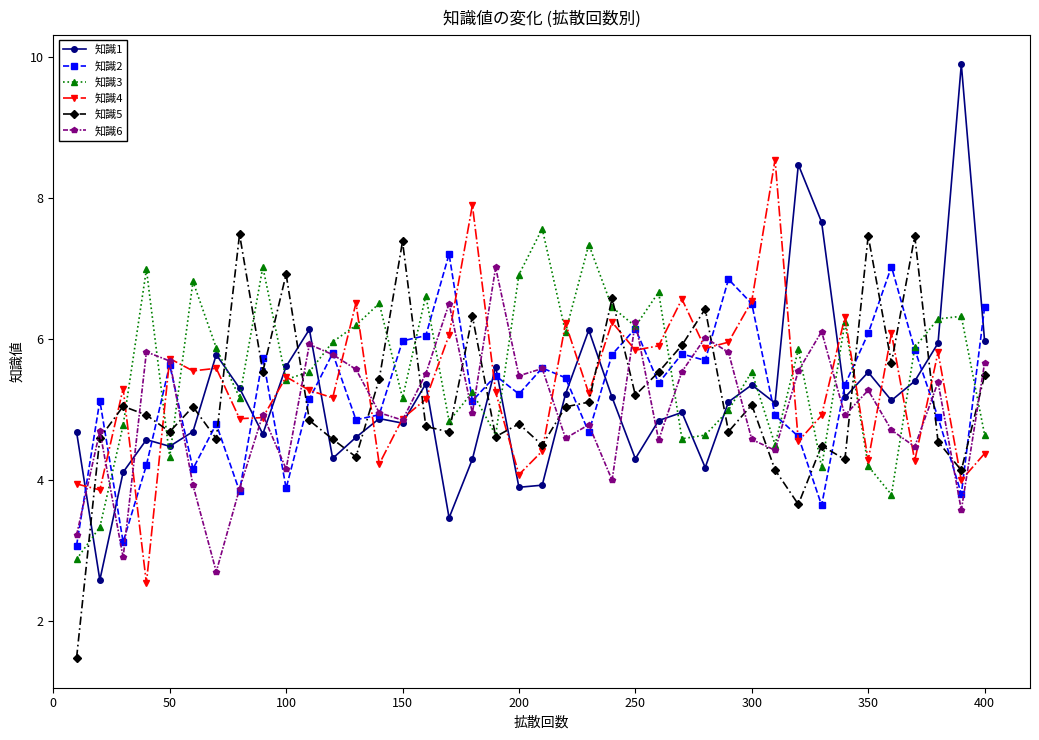

Which series has the largest range (max minus min)?

知識1